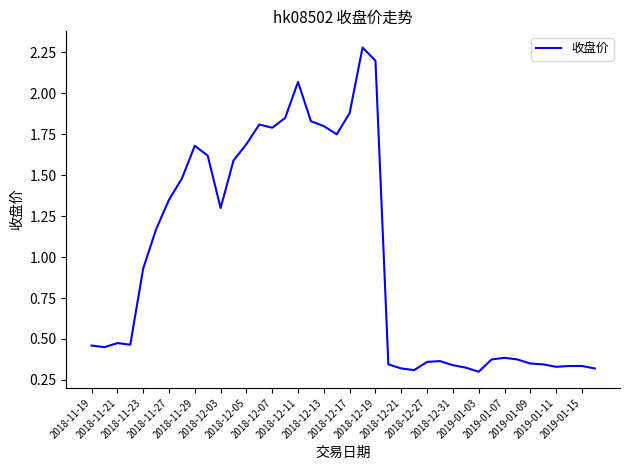

What is the greatest value displayed?

2.3